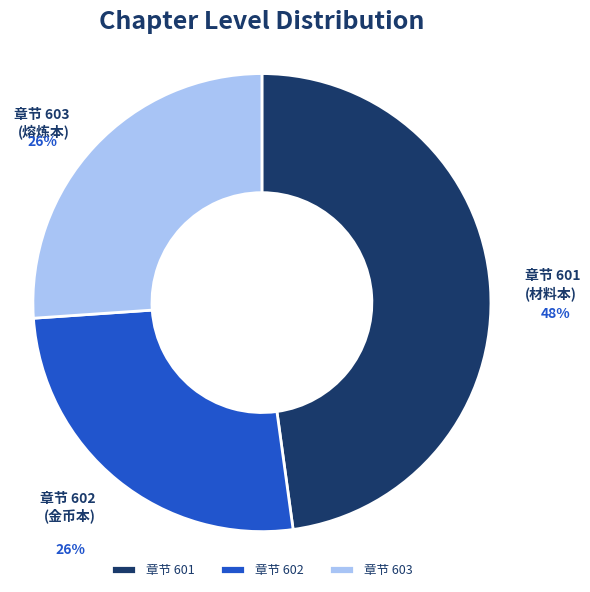

Is there any slice that represents more than half of the pie?

No